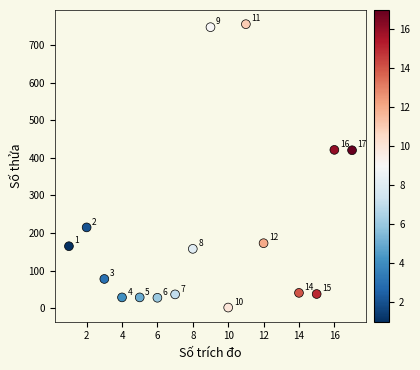

What Y value in the scatter plot is closest to 378?

420